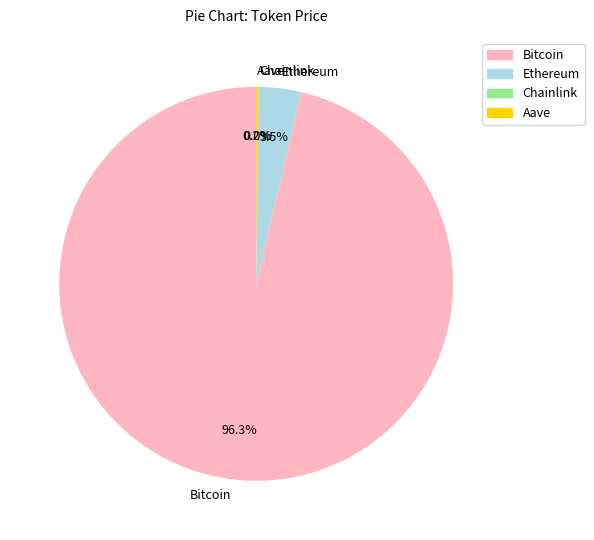

Which category has the biggest portion of the pie?

Bitcoin